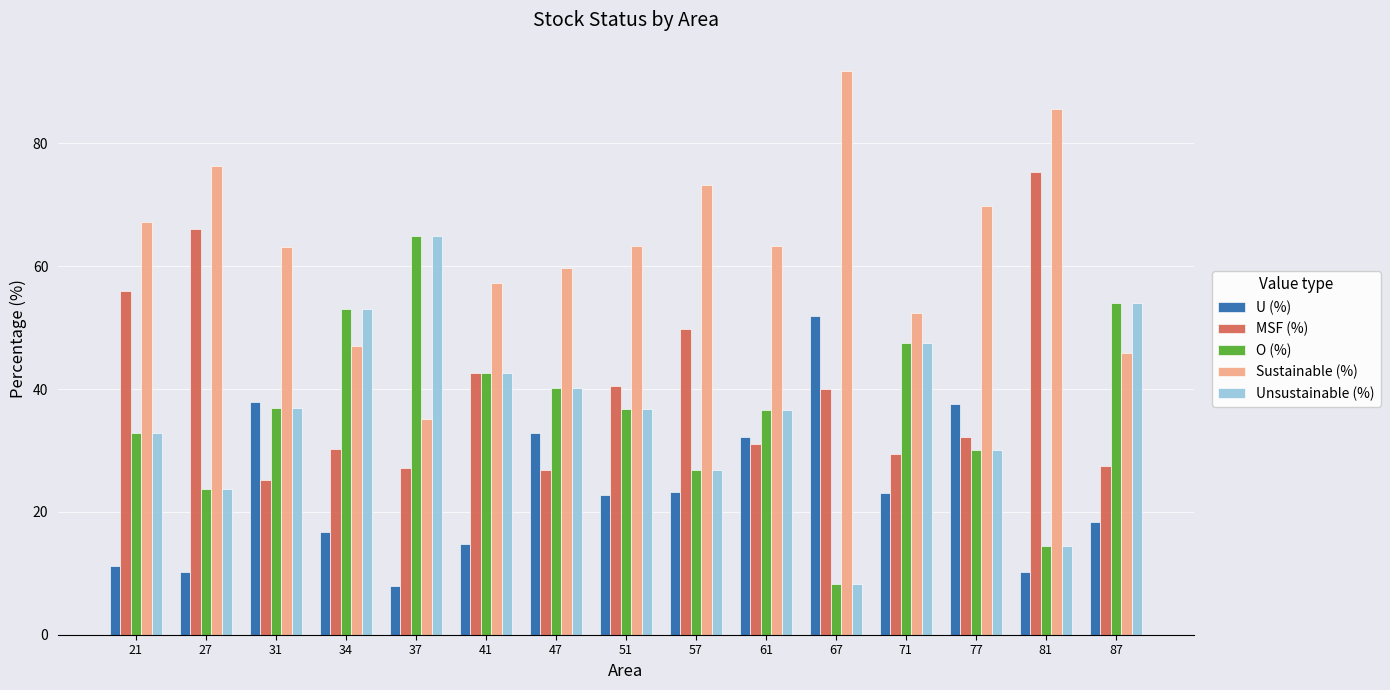

Is the value of Unsustainable (%) at 71 greater than the value of MSF (%) at 47?

Yes